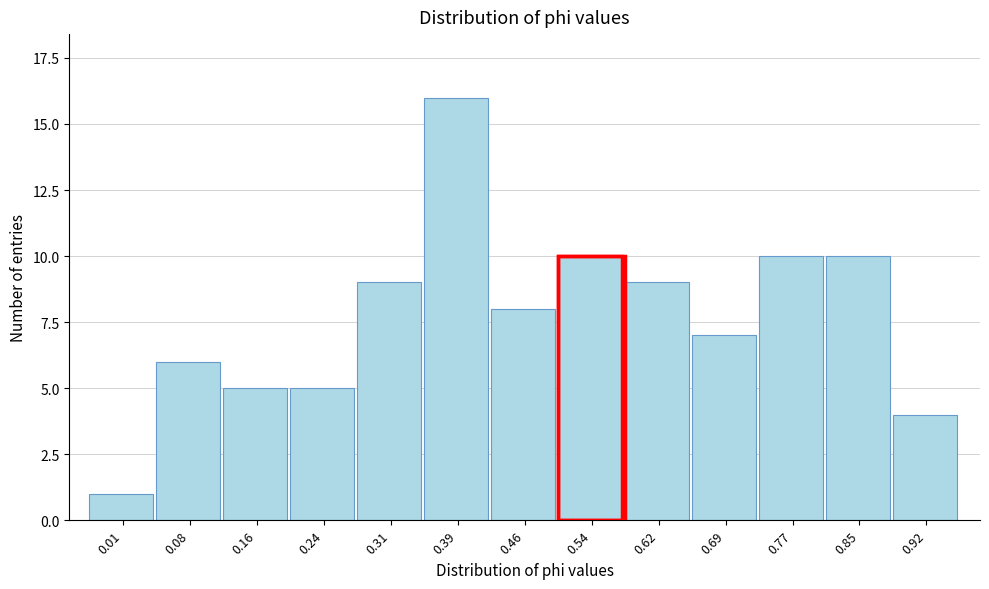

Reading left to right, transcribe all the data shown in this chart.

0.01=1	0.08=6	0.16=5	0.24=5	0.31=9	0.39=16	0.46=8	0.54=10	0.62=9	0.69=7	0.77=10	0.85=10	0.92=4